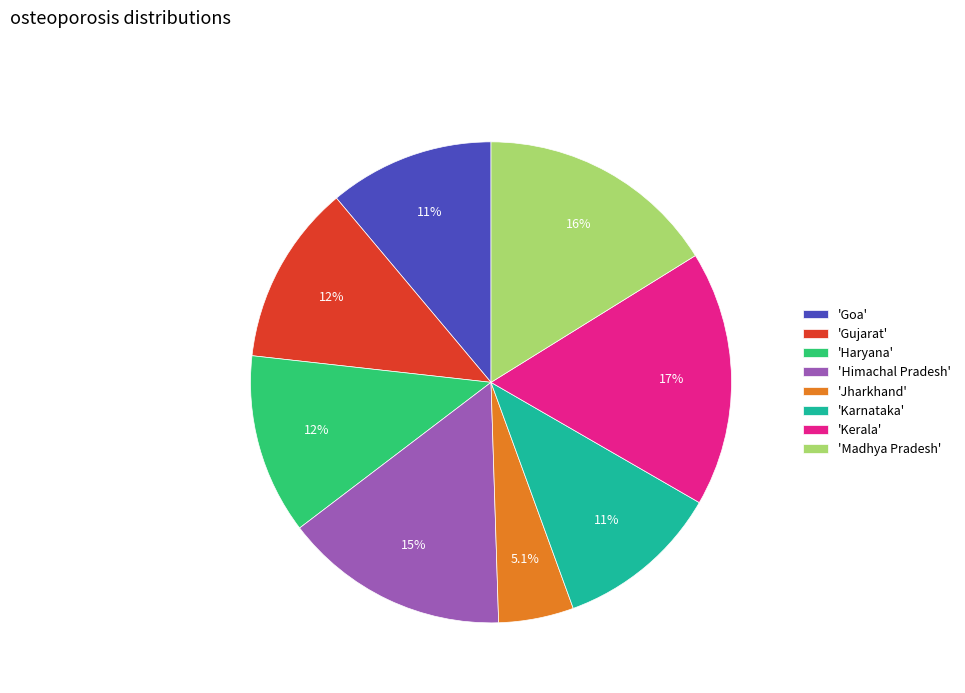

Combined, do 'Kerala' and 'Jharkhand' account for over 50%?

No